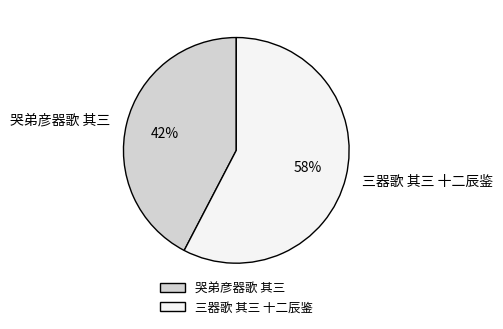

Combined, do 哭弟彦器歌 其三 and 三器歌 其三 十二辰鉴 account for over 50%?

Yes